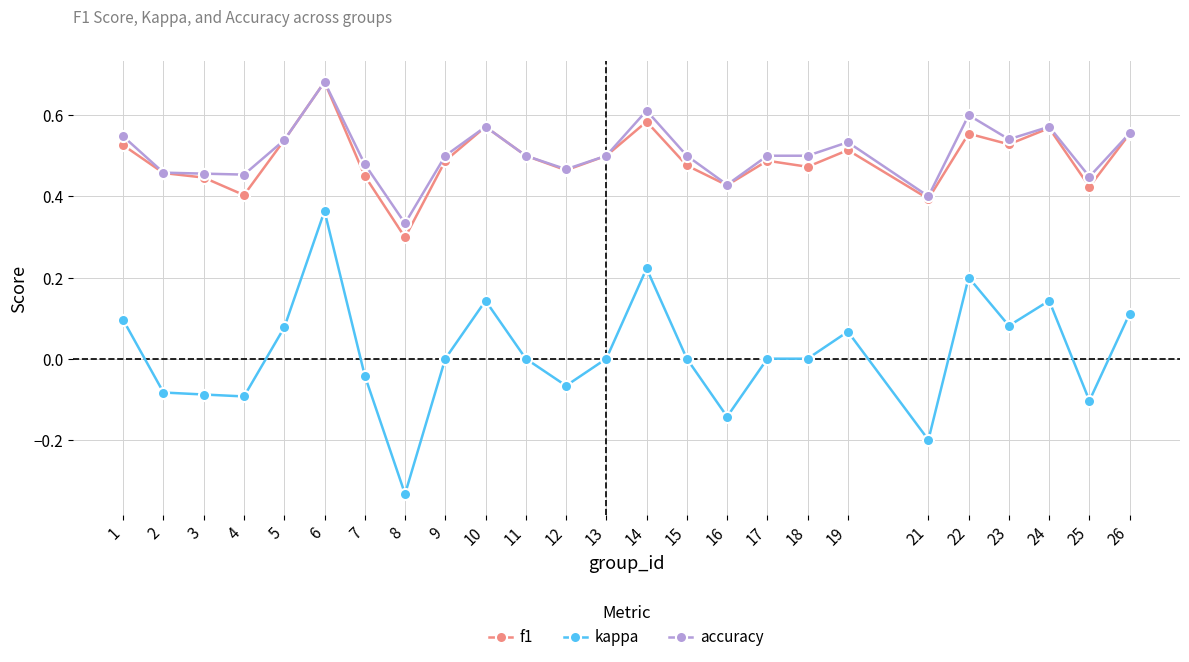

How many lines are shown in the chart?

3